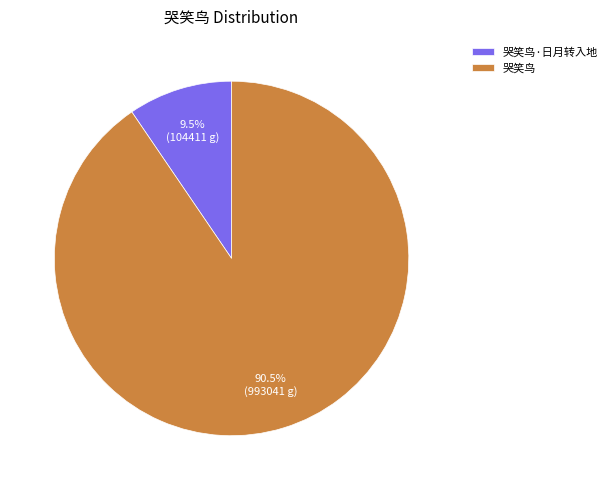

Which has a higher value, 哭笑鸟·日月转入地 or 哭笑鸟?

哭笑鸟